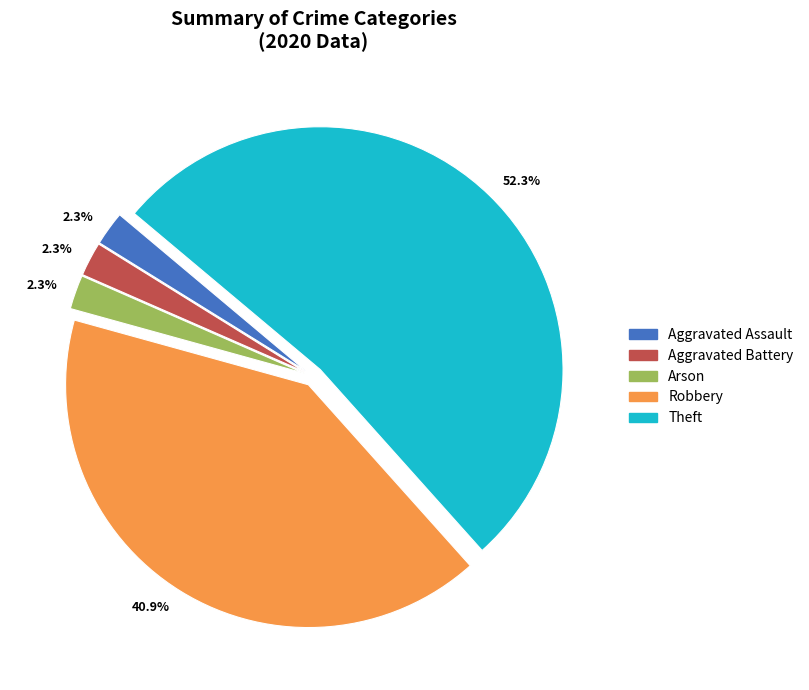

The Robbery slice represents 50% of the pie. True or false?

False